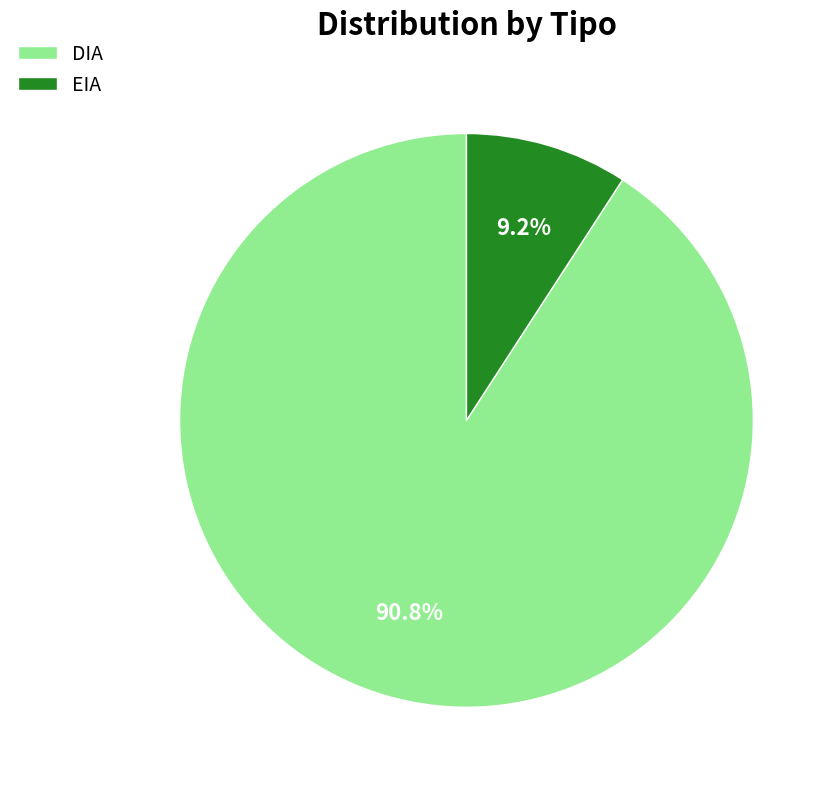

Is the sum of EIA and DIA greater than half?

Yes